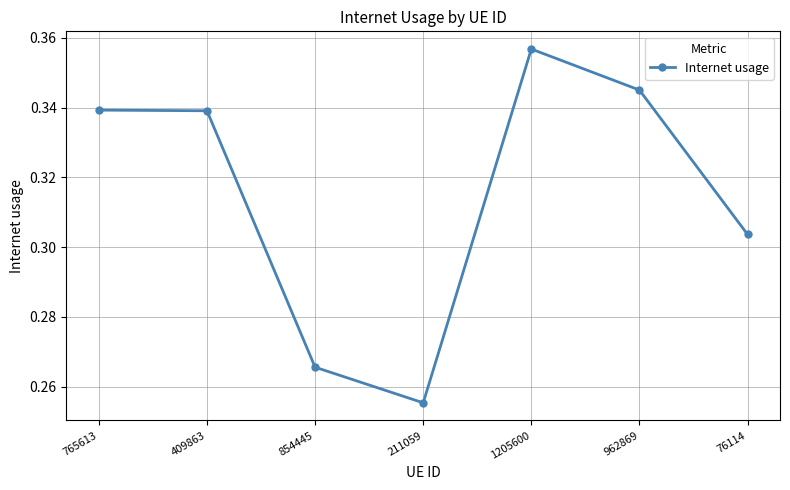

At which category does the data reach its first local valley?

211059